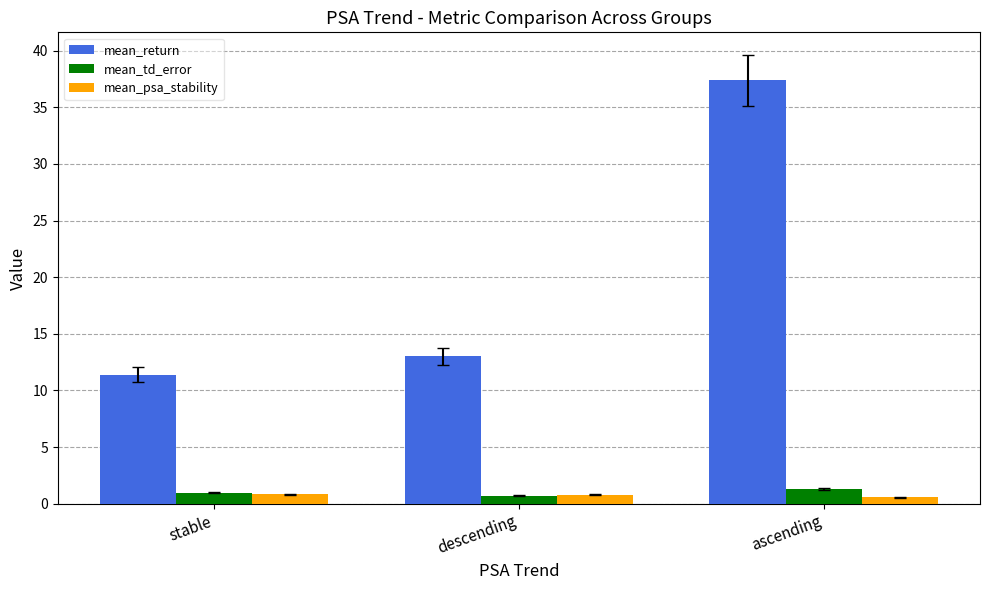

What is the label of the 1st bar from the left?

stable